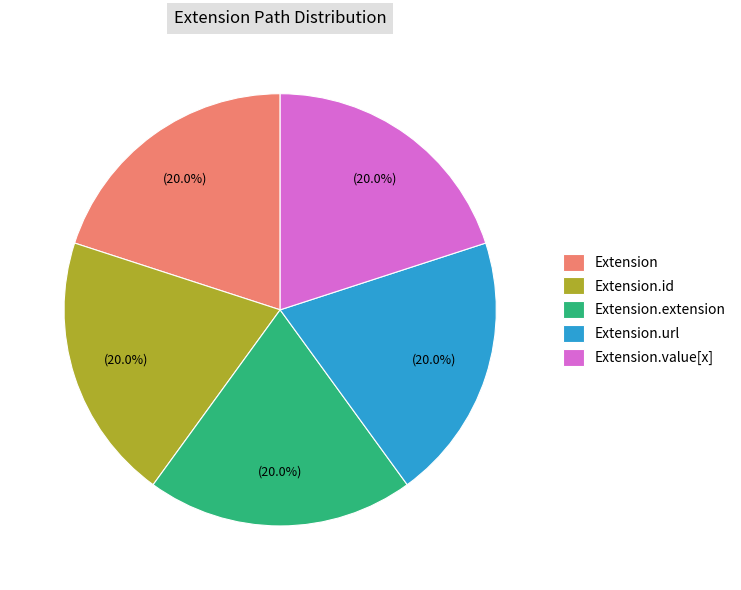

Is there a majority slice in this chart?

No